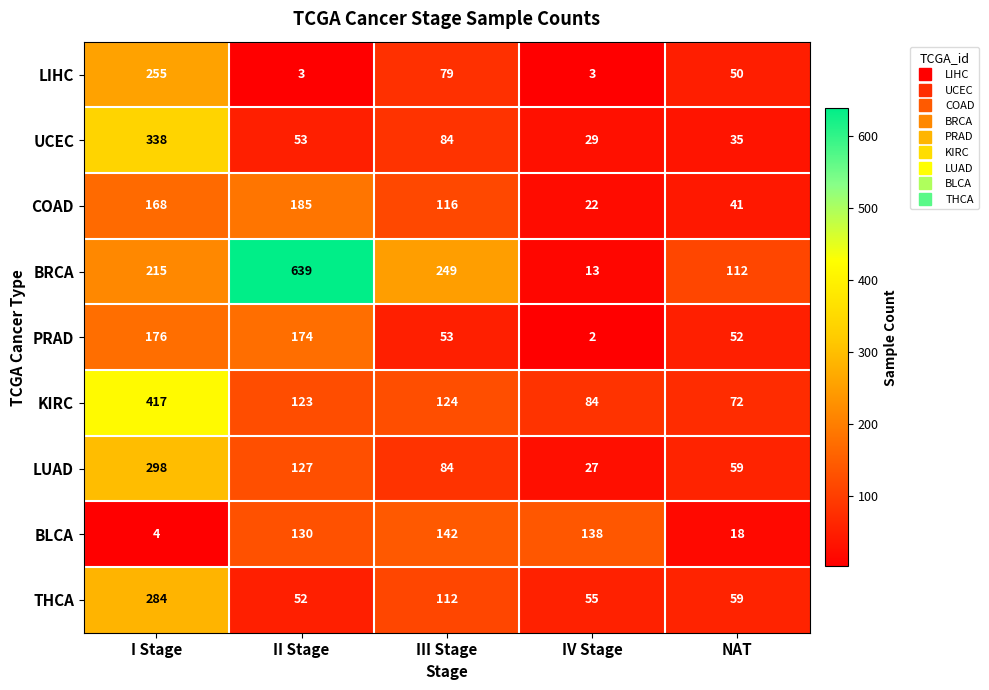

Rank the series by their maximum value, from lowest to highest.

BLCA, PRAD, COAD, LIHC, THCA, LUAD, UCEC, KIRC, BRCA